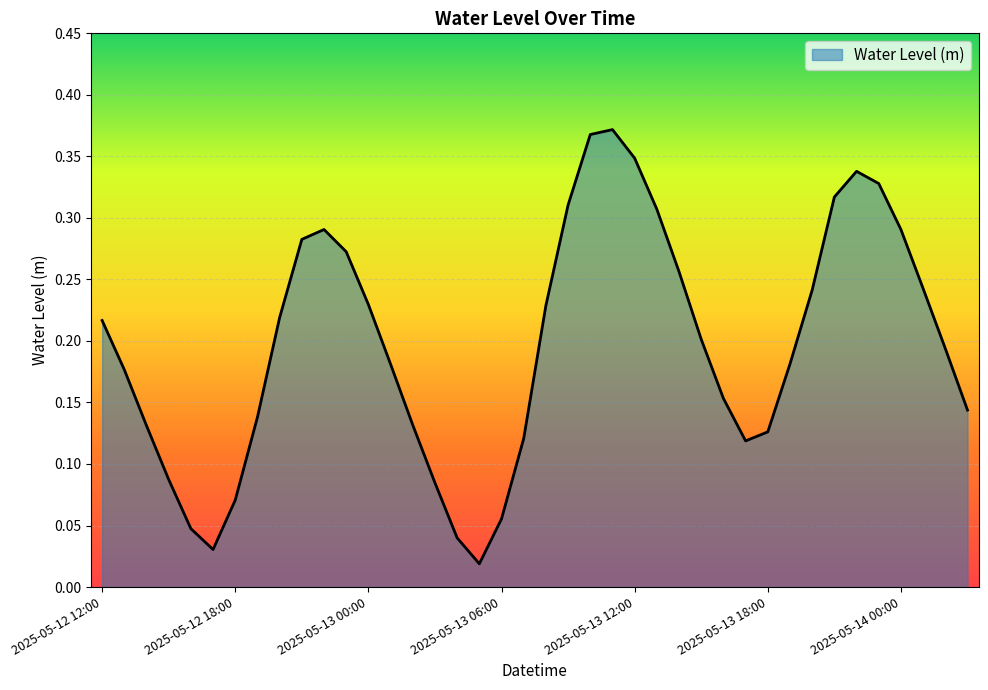

Does the chart display data point markers on the line(s)?

No